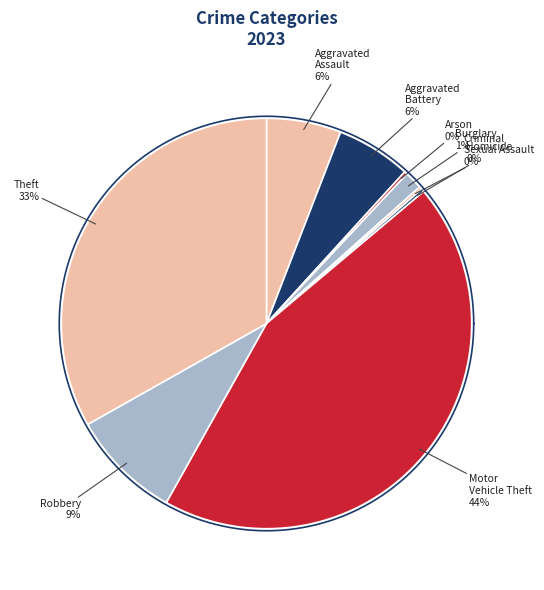

The Burglary slice represents 10% of the pie. True or false?

False